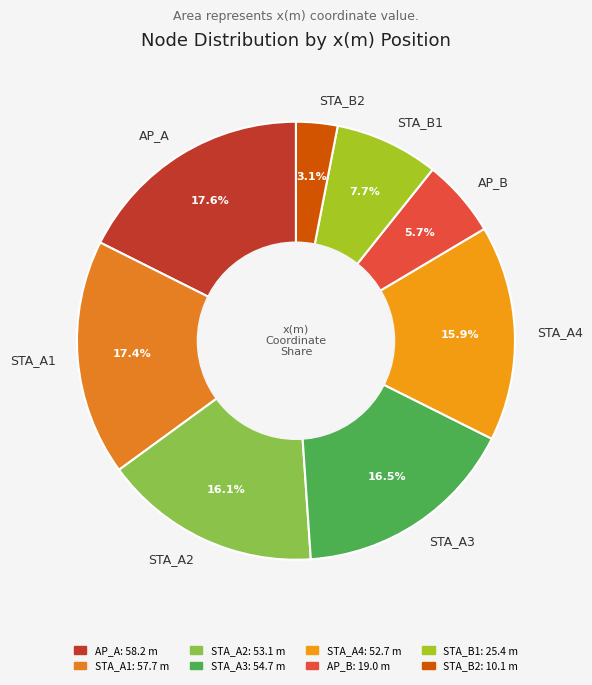

Approximately how many times larger is the value at STA_A2 compared to AP_A?

0.9